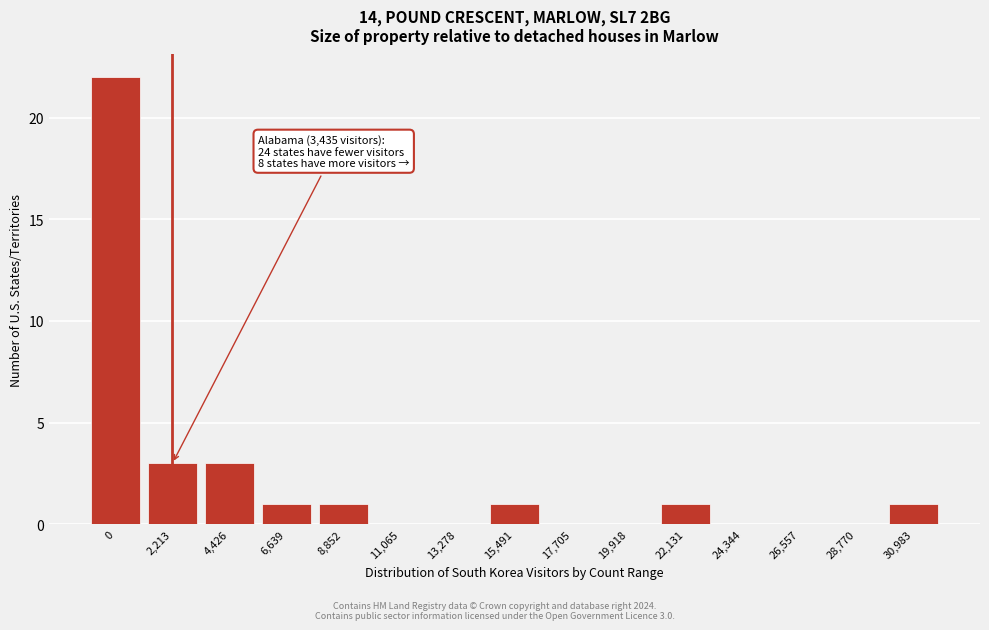

Reading left to right, what are all the values shown in this chart?

0=22	2,213=3	4,426=3	6,639=1	8,852=1	11,065=0	13,278=0	15,491=1	17,705=0	19,918=0	22,131=1	24,344=0	26,557=0	28,770=0	30,983=1